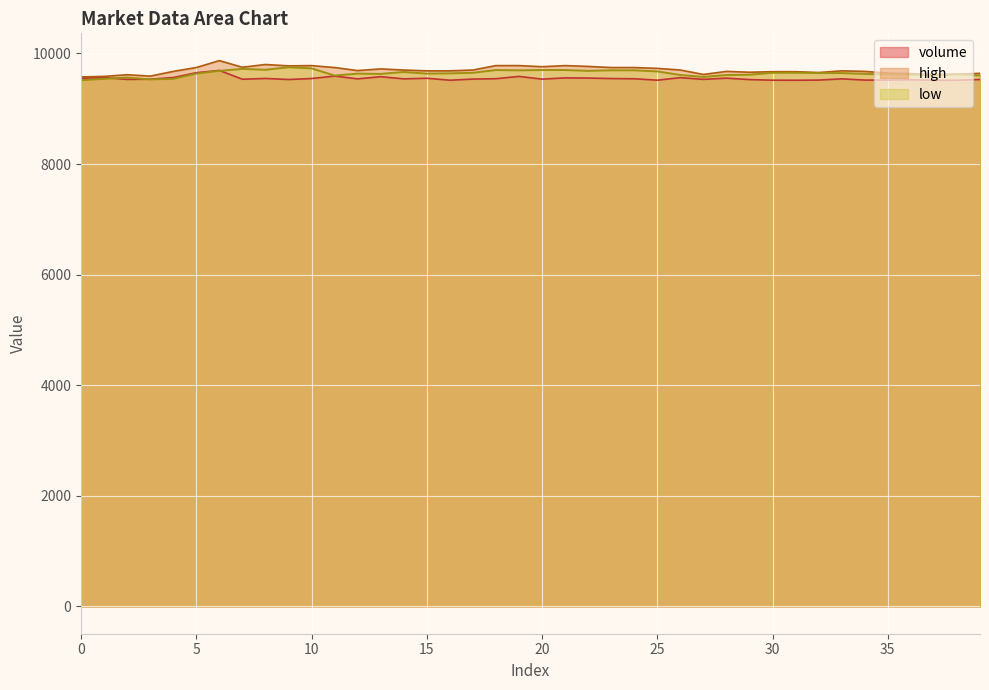

At which label is high closest to 9722?

13